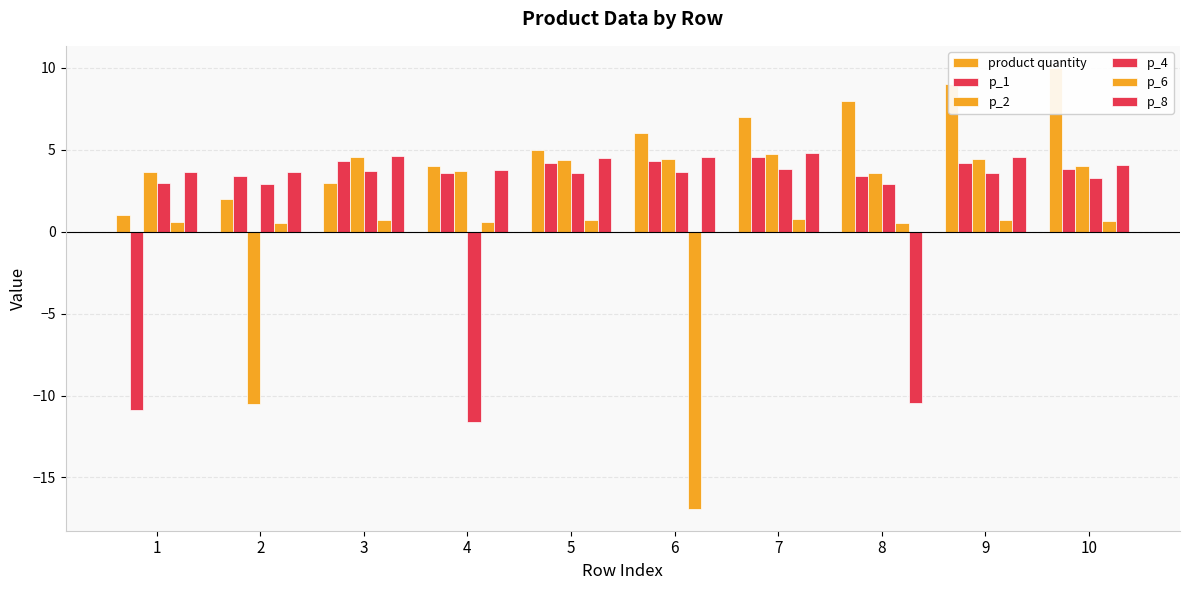

At which label does p_6 reach its minimum?

6